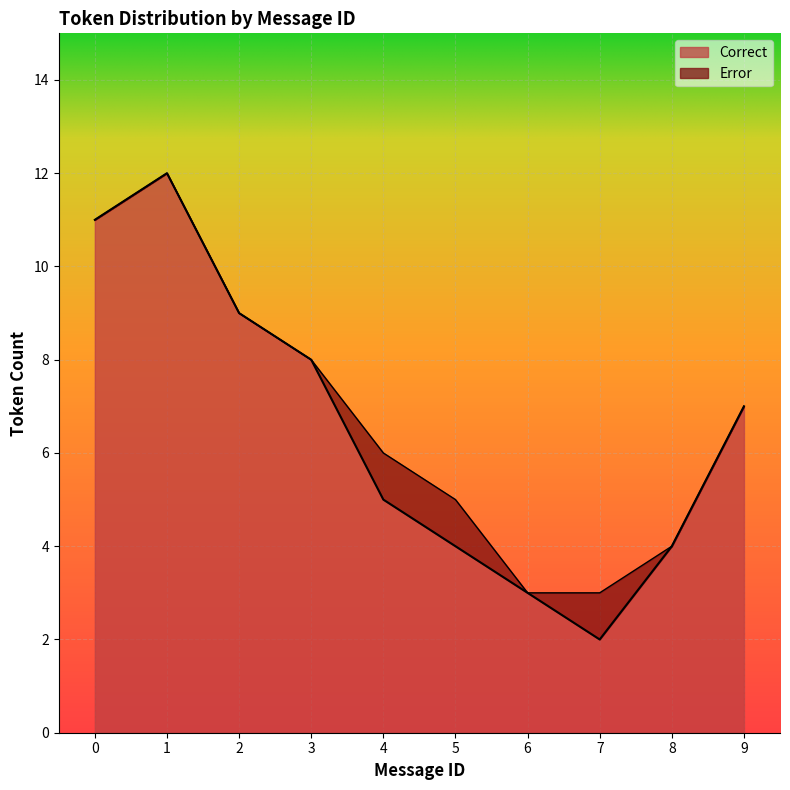

What is the sum of all values?

65